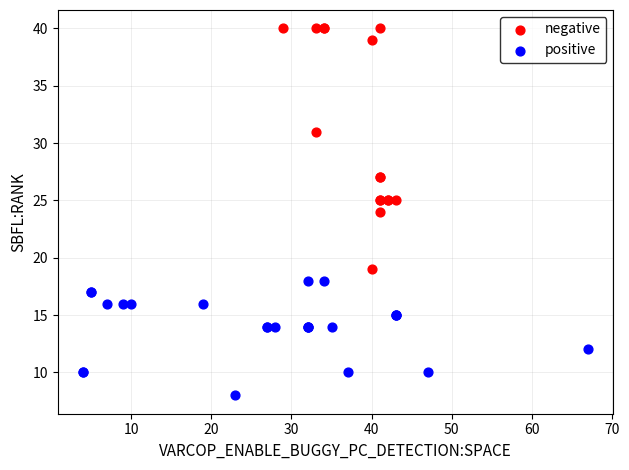

Which series reaches the minimum Y coordinate?

positive